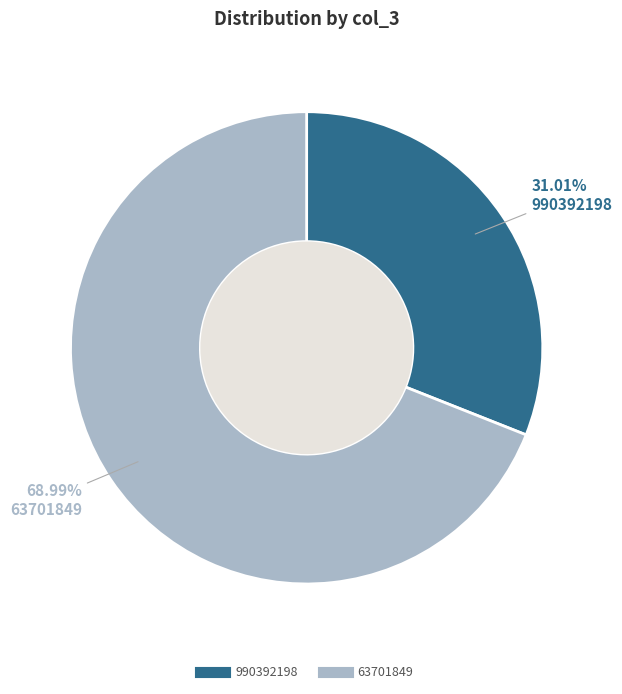

Approximately how many times larger is the value at 990392198 compared to 63701849?

0.4